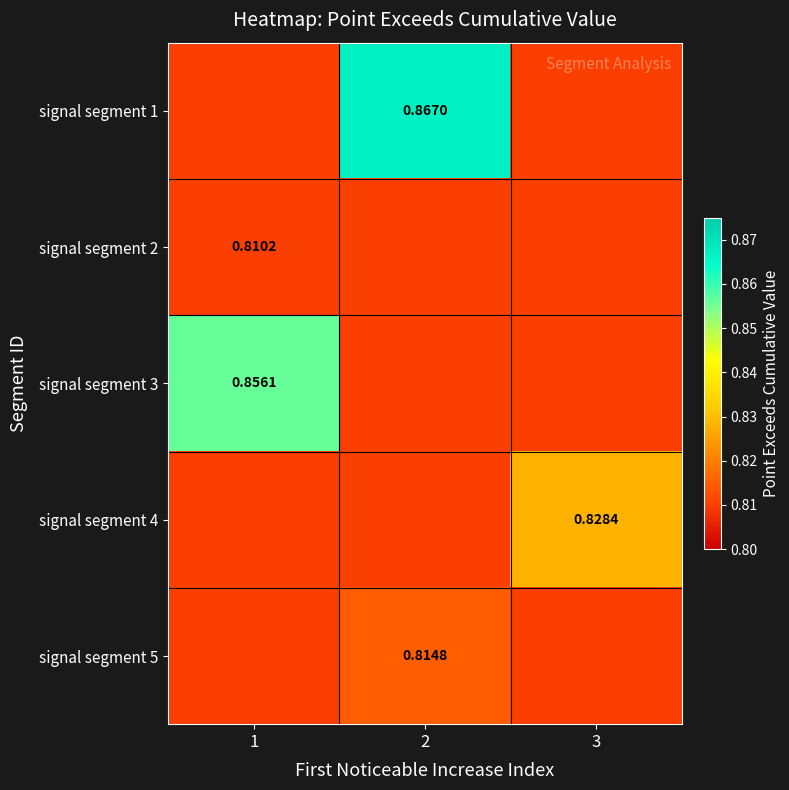

Is it true that signal segment 4 equals 0.8 at 3?

True